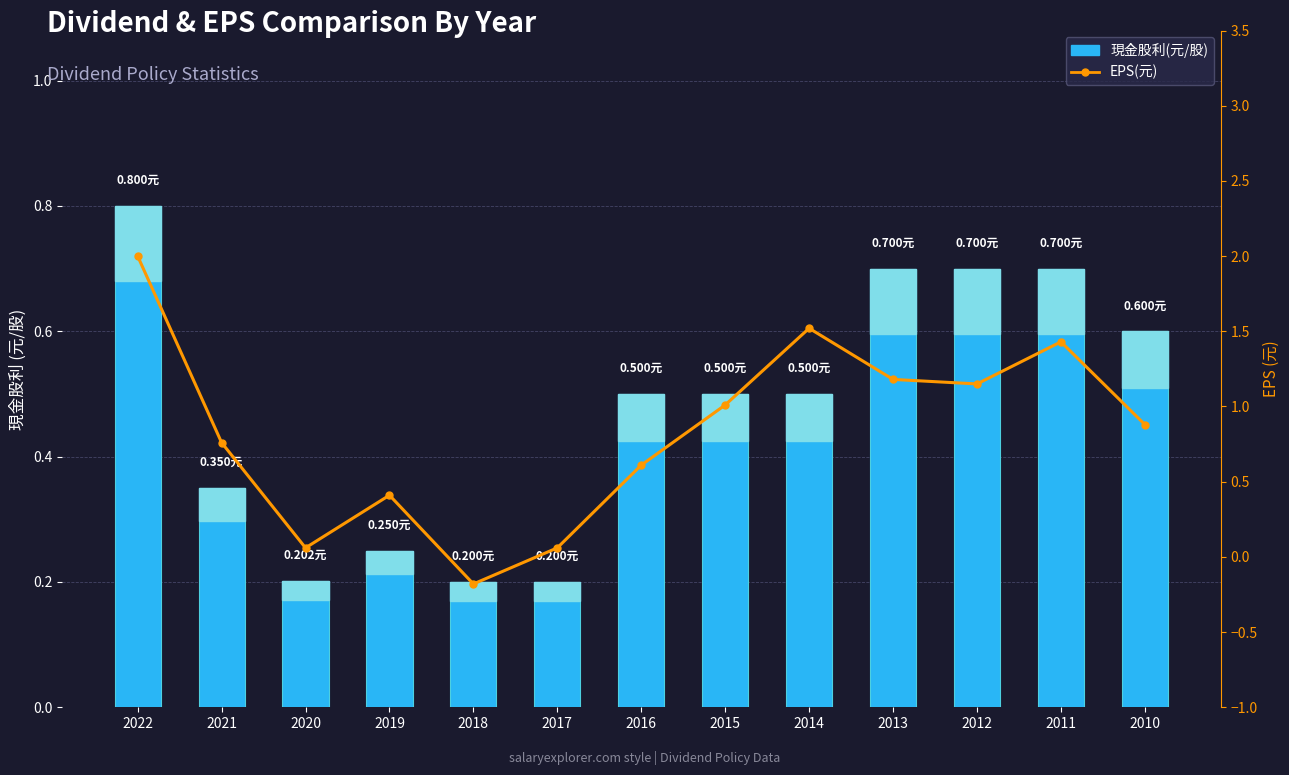

Rank the series by their maximum value, from lowest to highest.

現金股利(元/股), EPS(元)